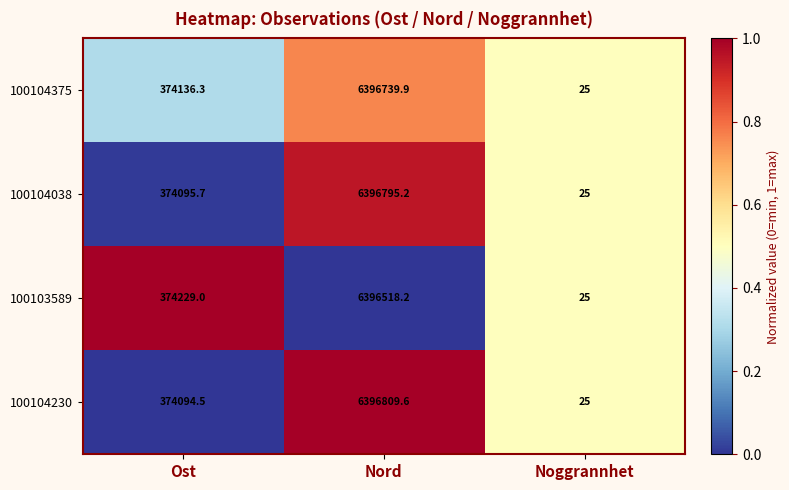

Reading left to right, what are all the values shown in this chart?

100104375: 374136.3	6396739.9	25.0
100104038: 374095.7	6396795.2	25.0
100103589: 374229.0	6396518.2	25.0
100104230: 374094.5	6396809.6	25.0